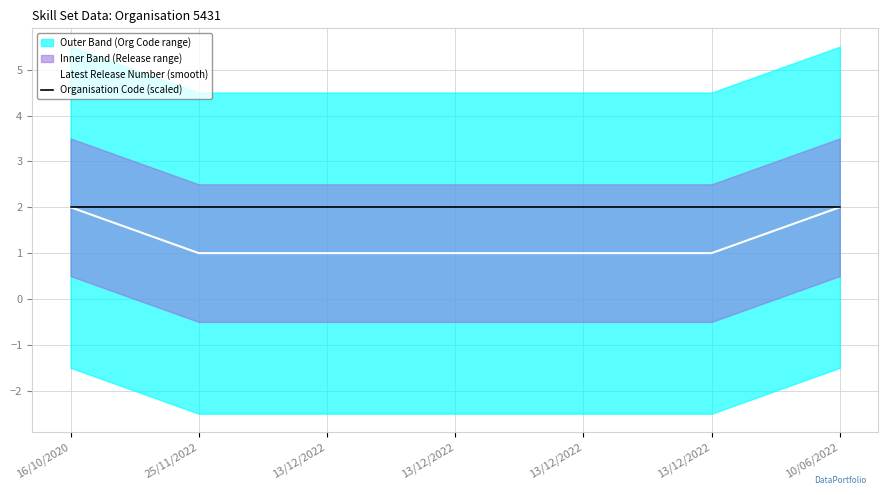

What is the value of the Organisation Code (scaled) point at the 2nd from the left?

2